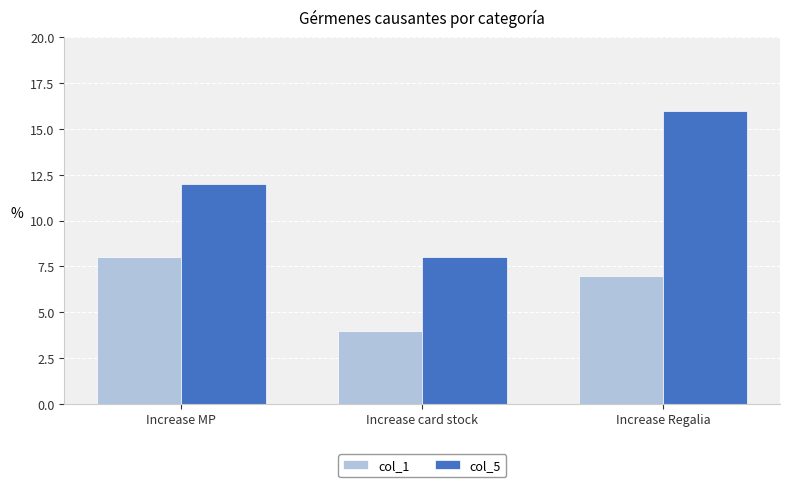

What is the difference between the col_1 values at Increase card stock and Increase Regalia?

3